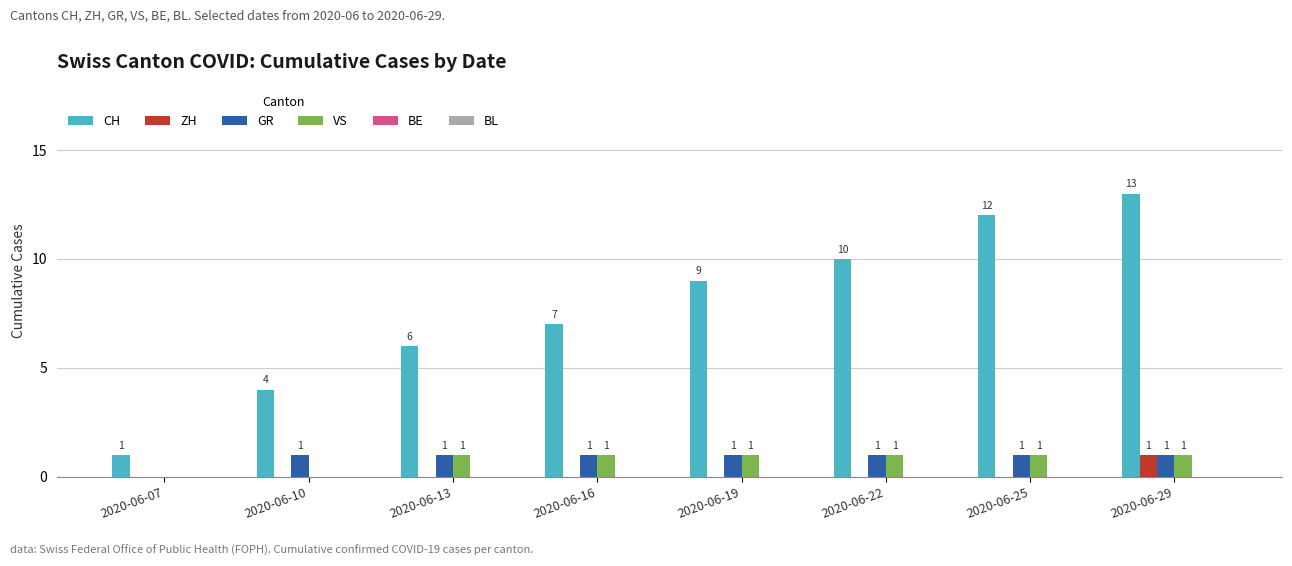

The value of ZH at 2020-06-16 is -1. True or false?

False